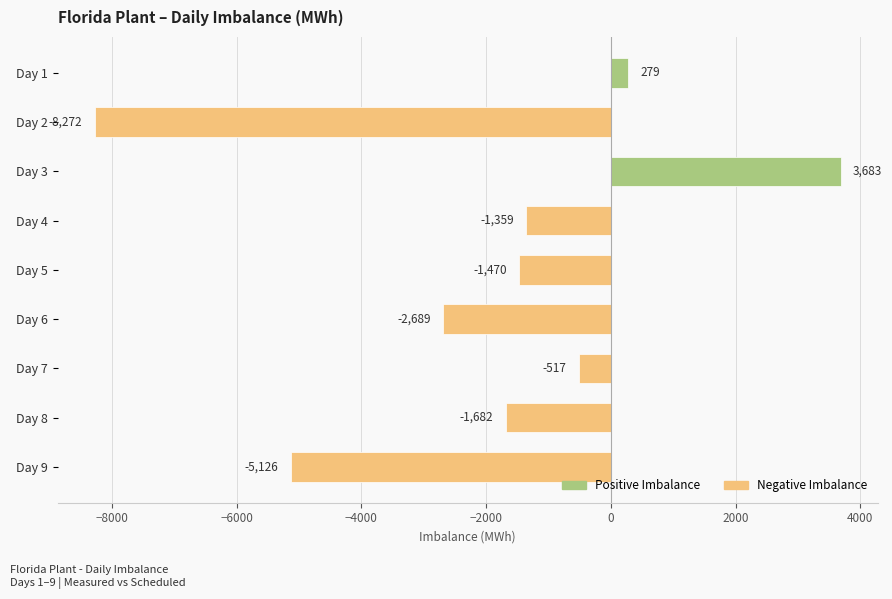

What is the difference between the second highest and minimum values?

8551